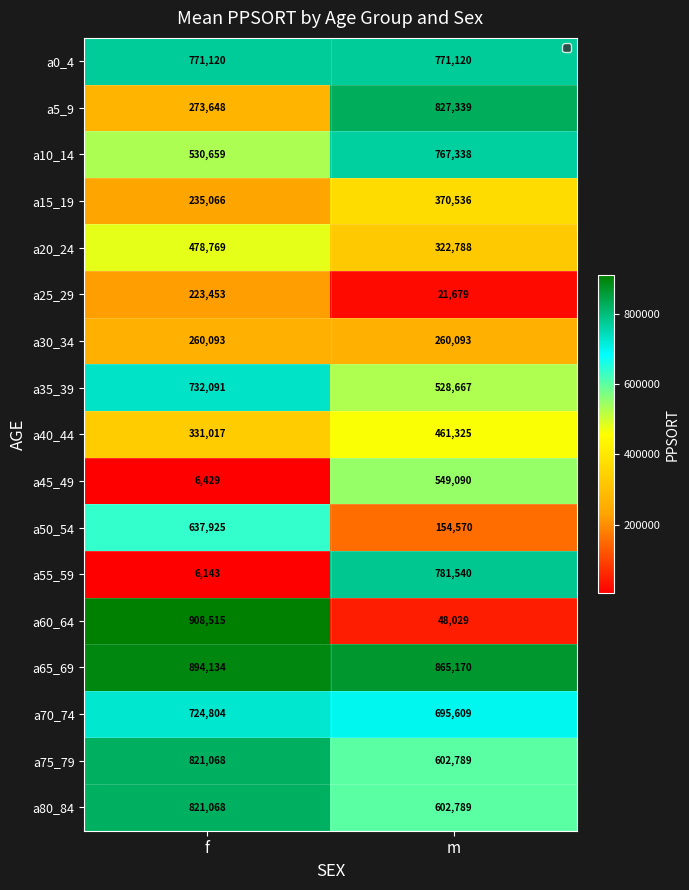

Read the a45_49 value at f, to the nearest 50.

6450